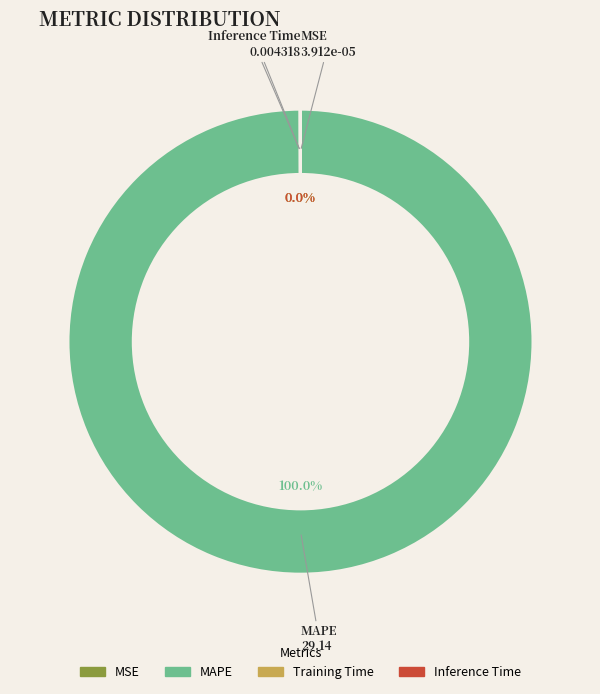

Which category has the biggest portion of the pie?

MAPE